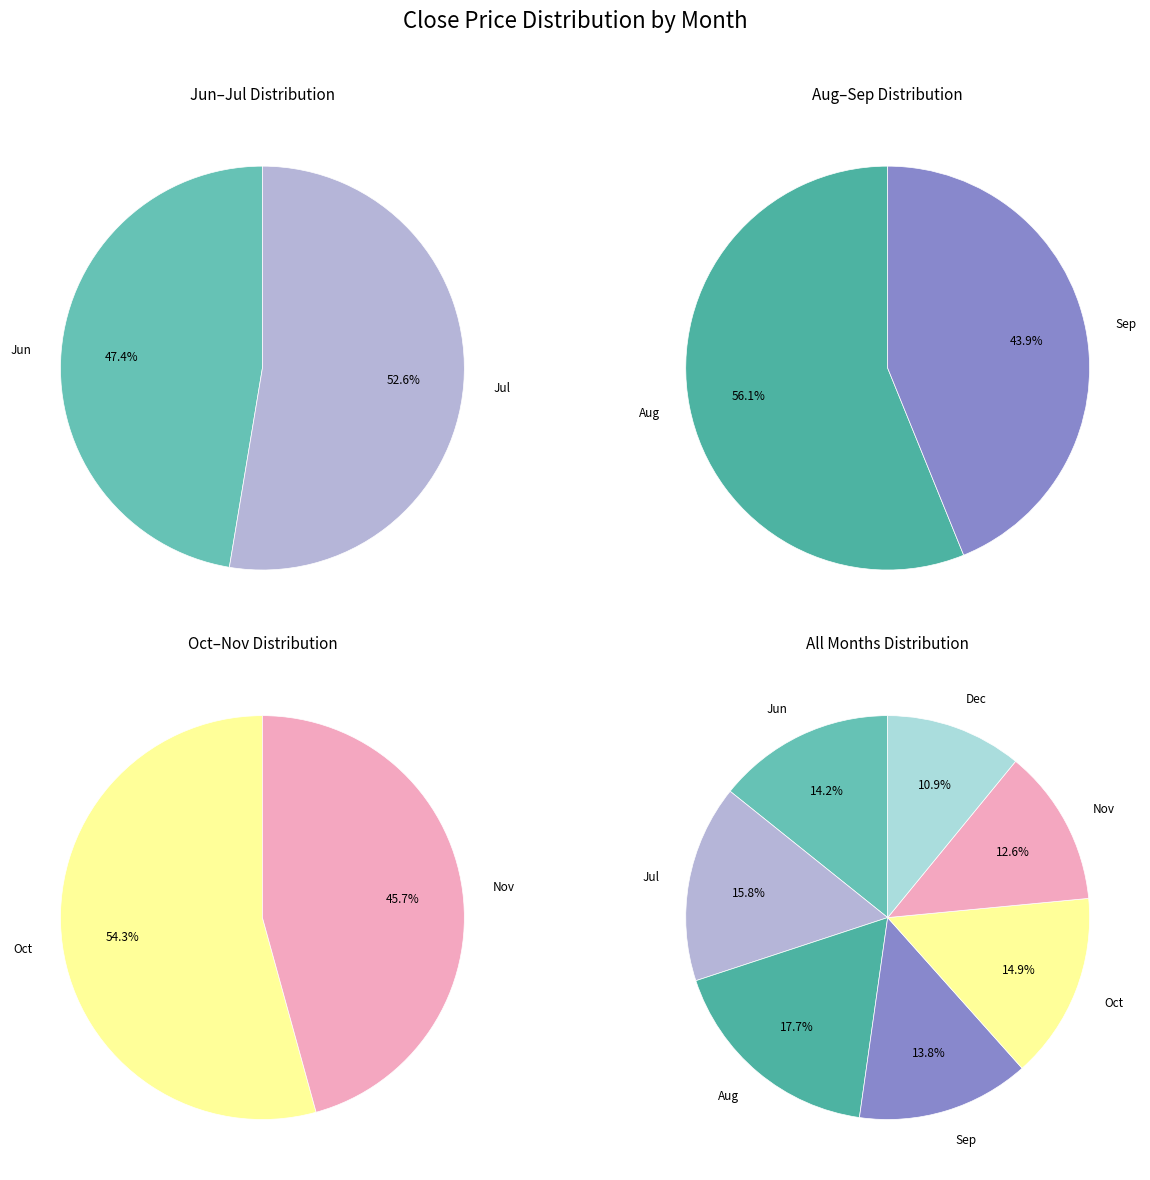

To the nearest percent, what is the average slice percentage?

14%